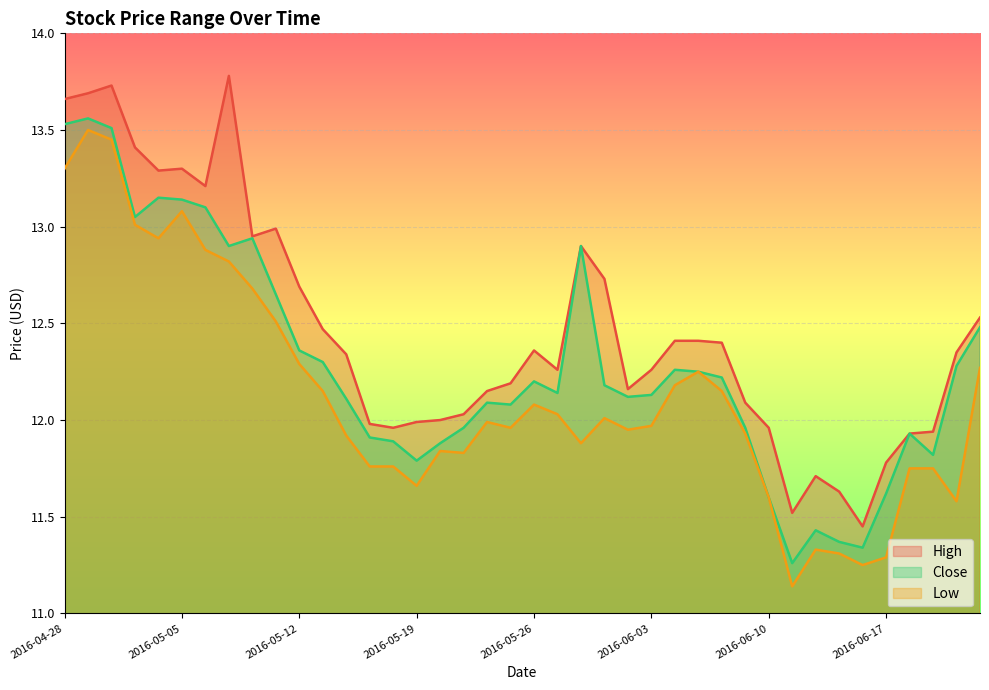

The value of High at 2016-05-05 is 18.0. True or false?

False